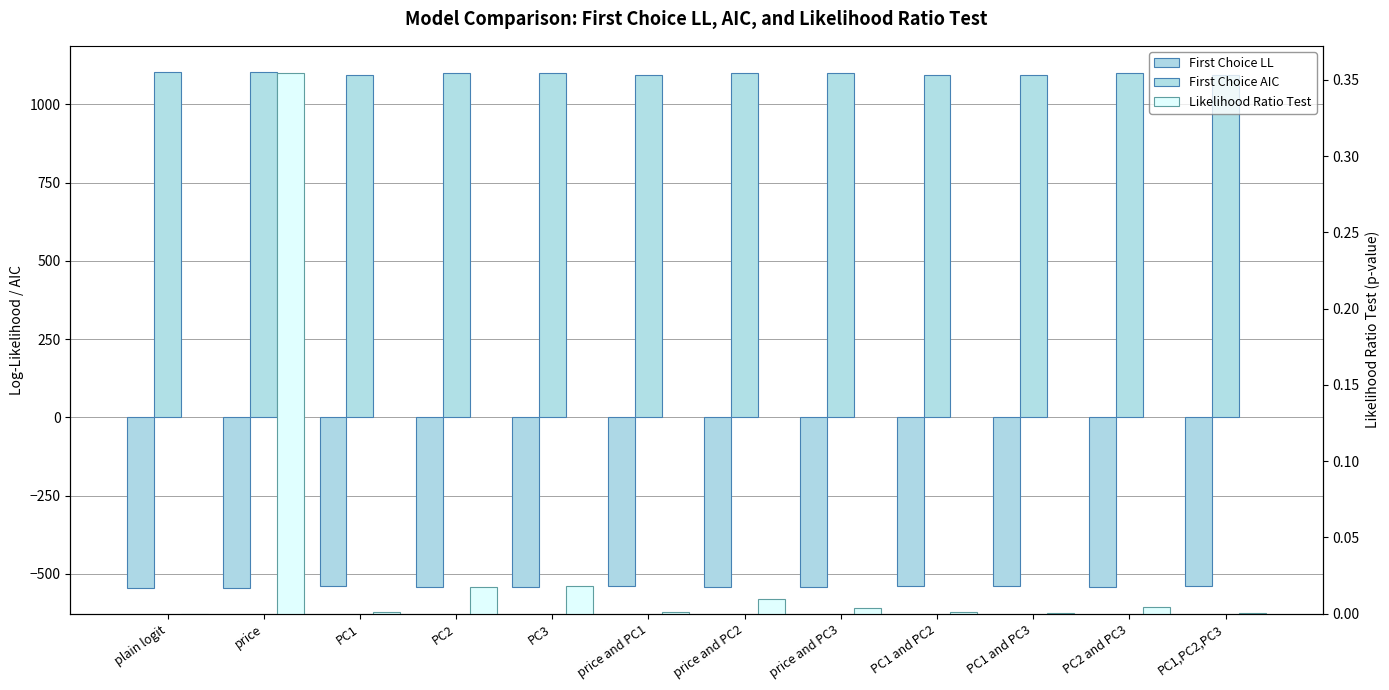

How many groups of bars are there?

12